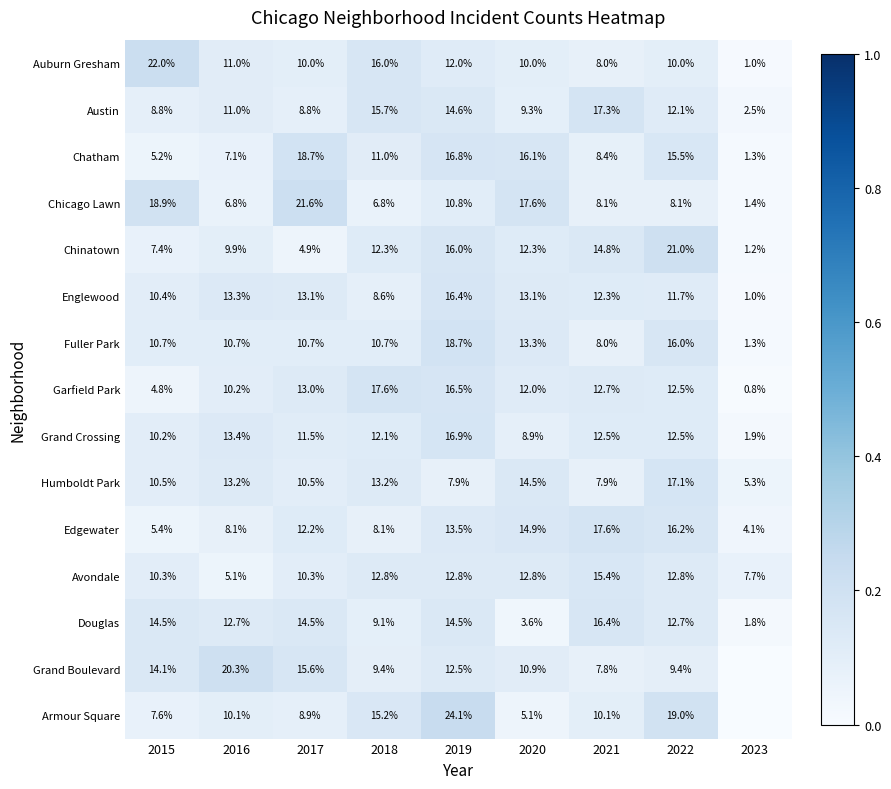

Rank the categories by Chatham value from highest to lowest.

2017, 2019, 2020, 2022, 2018, 2021, 2016, 2015, 2023